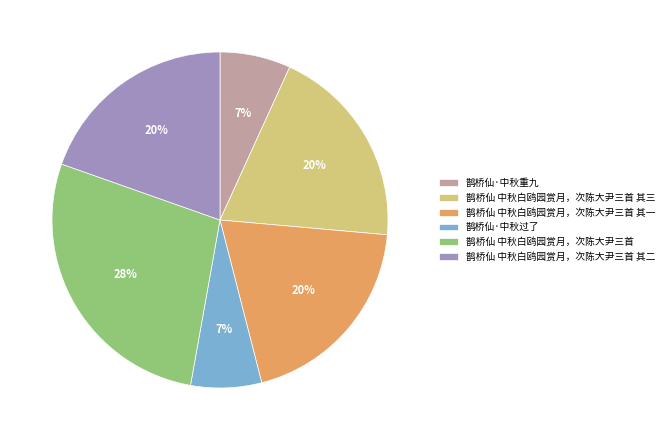

Is it true that 鹊桥仙·中秋重九 is 16% of the pie?

False